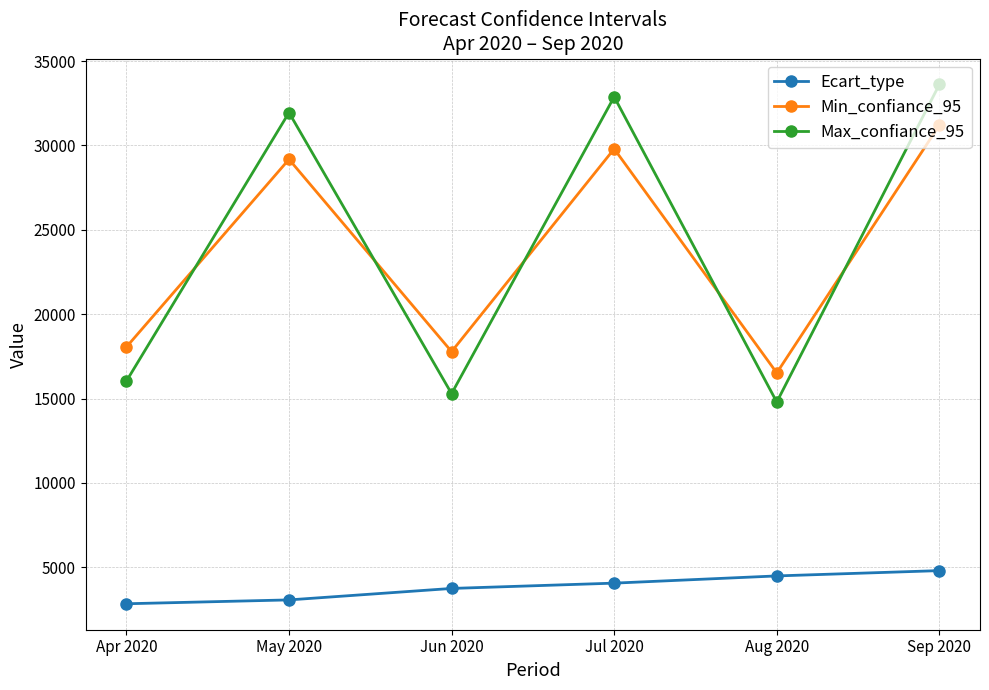

Where is the first local minimum for Max_confiance_95?

Jun 2020